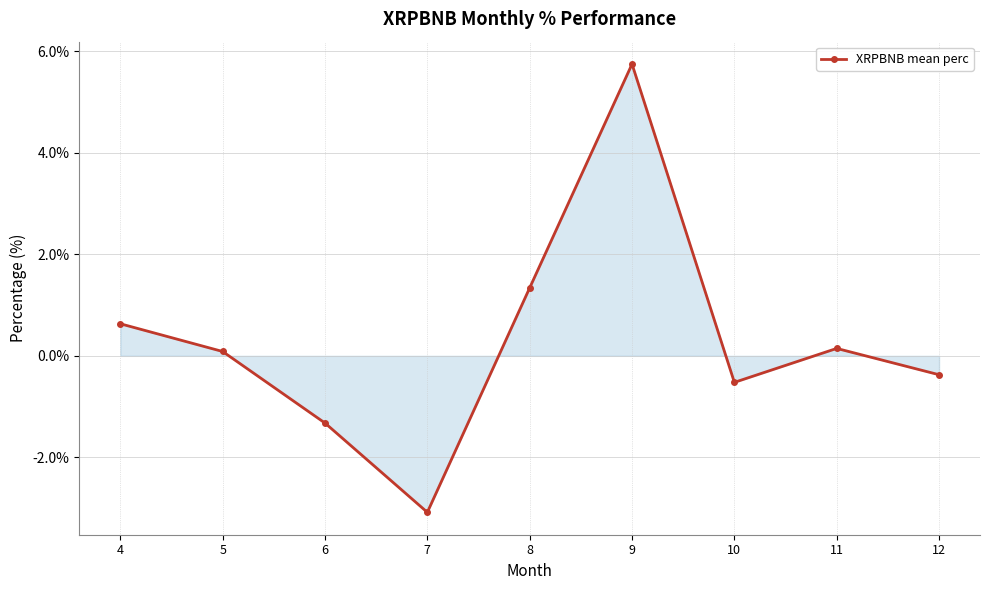

What is the approximate value at 7?

-3.1